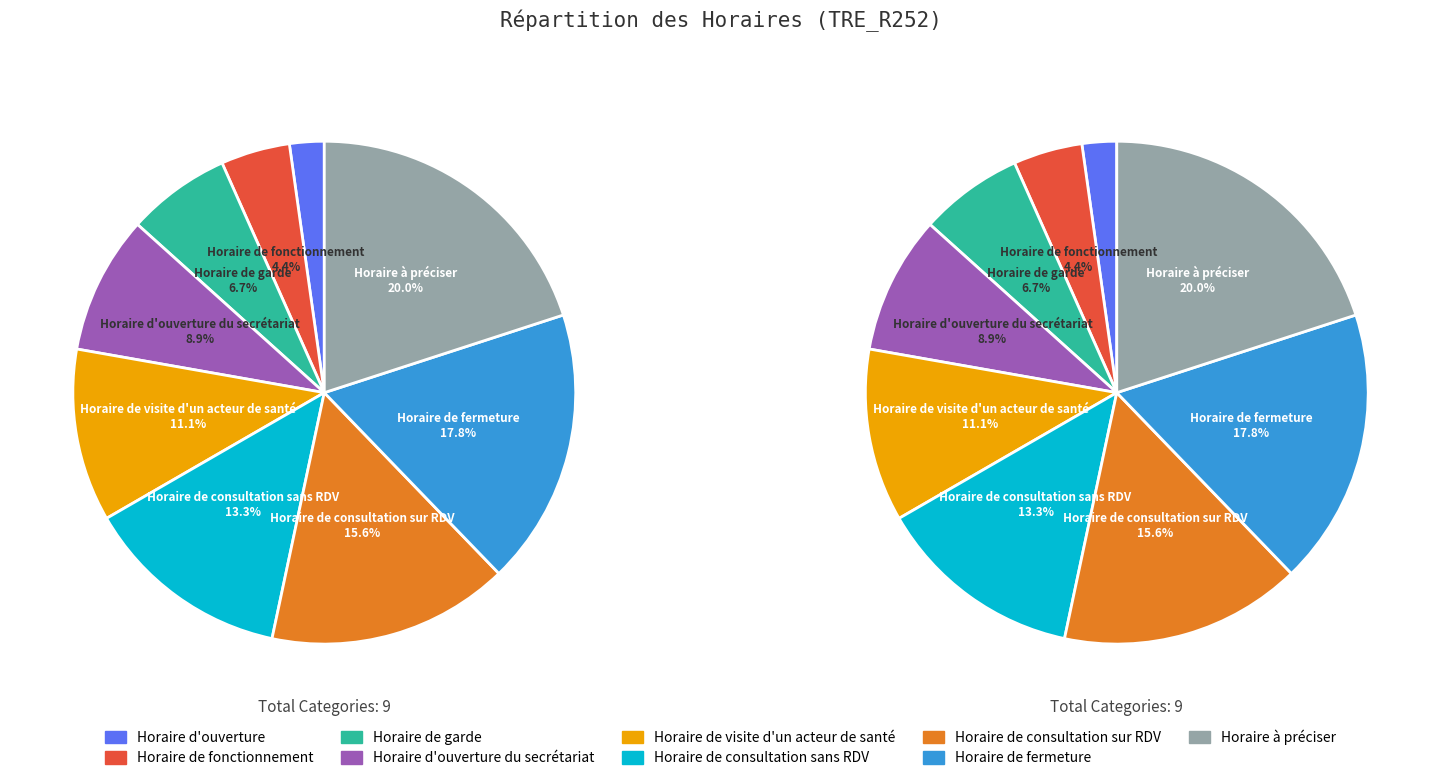

Which category has the biggest portion of the pie?

Horaire à préciser